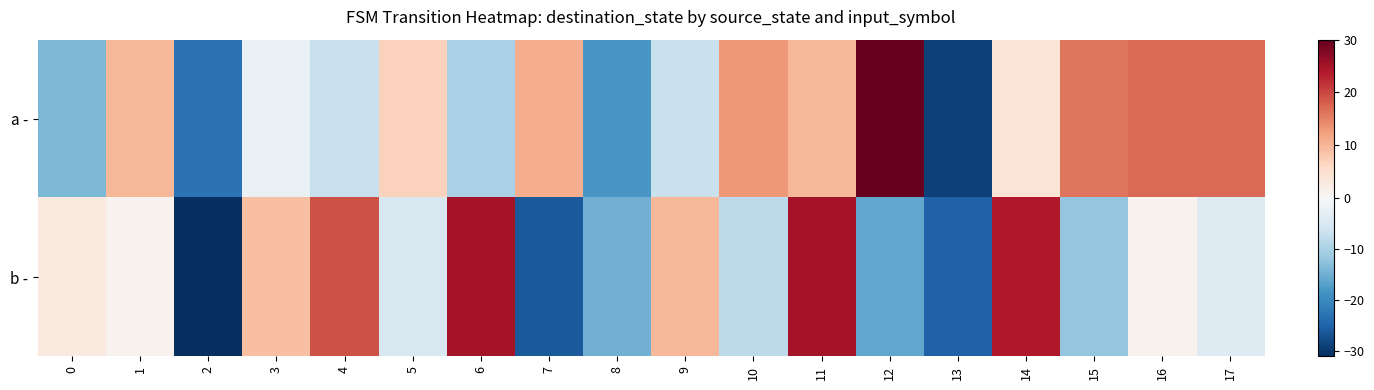

Reading right to left, transcribe all the data shown in this chart.

a -: 17=17	16=17	15=16	14=4	13=-29	12=30	11=10	10=13	9=-7	8=-18	7=11	6=-10	5=7	4=-7	3=-2	2=-23	1=10	0=-14
b -: 17=-4	16=1	15=-12	14=24	13=-25	12=-16	11=25	10=-8	9=10	8=-15	7=-26	6=25	5=-5	4=19	3=9	2=-31	1=1	0=3